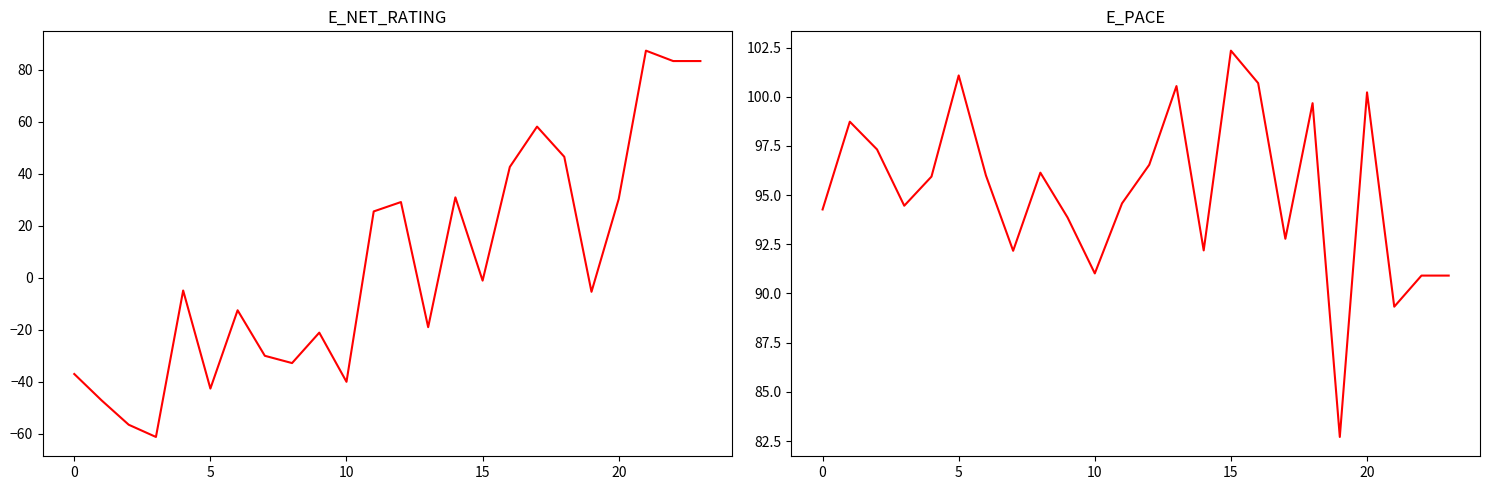

True or false: E_NET_RATING and E_PACE cross at least once.

False